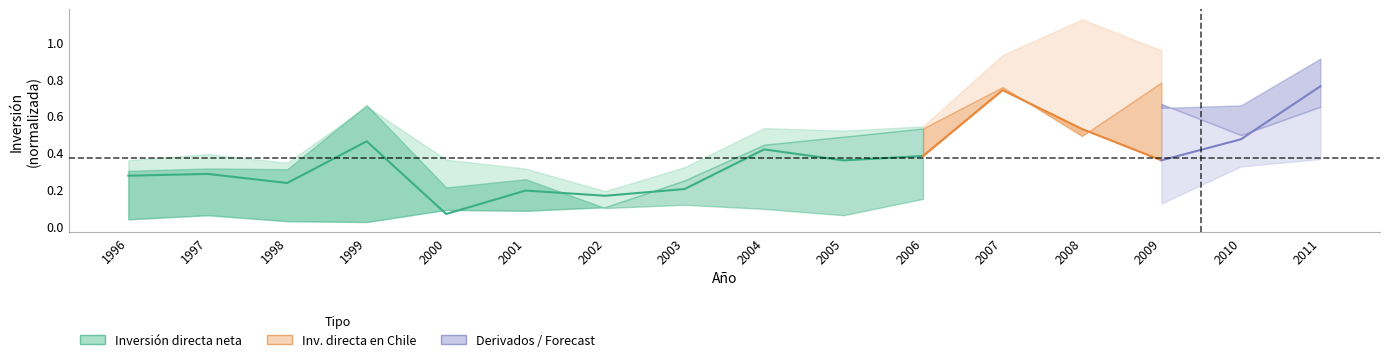

Does the chart display data point markers on the line(s)?

No